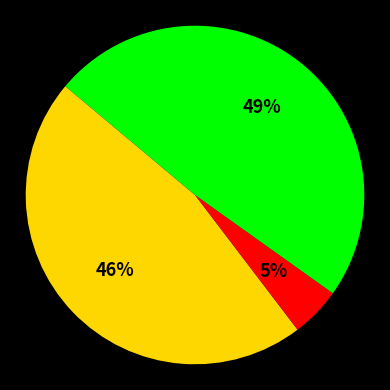

Does any single category account for the majority?

No